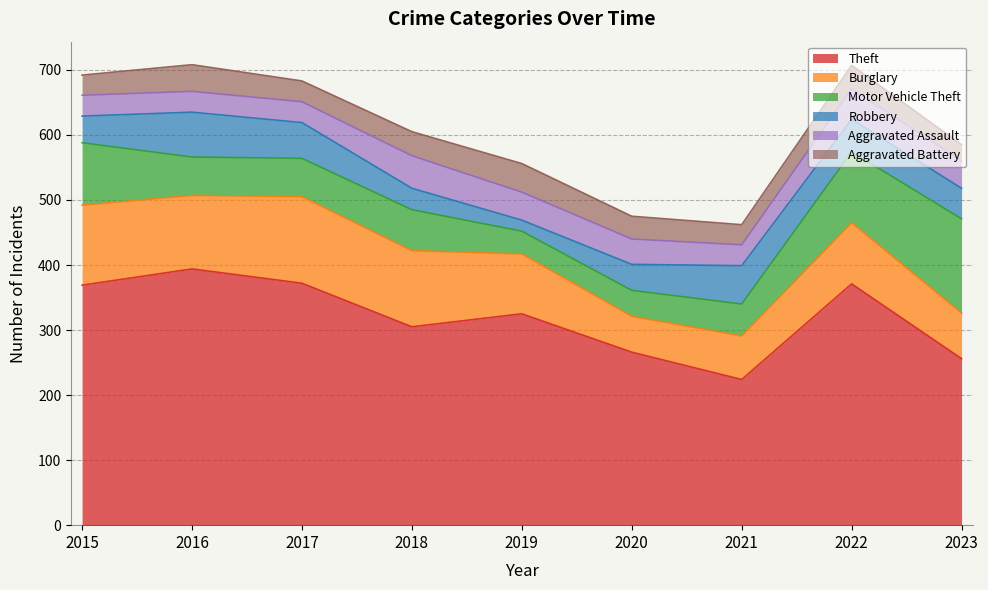

Which category has the highest value across all series?

2016